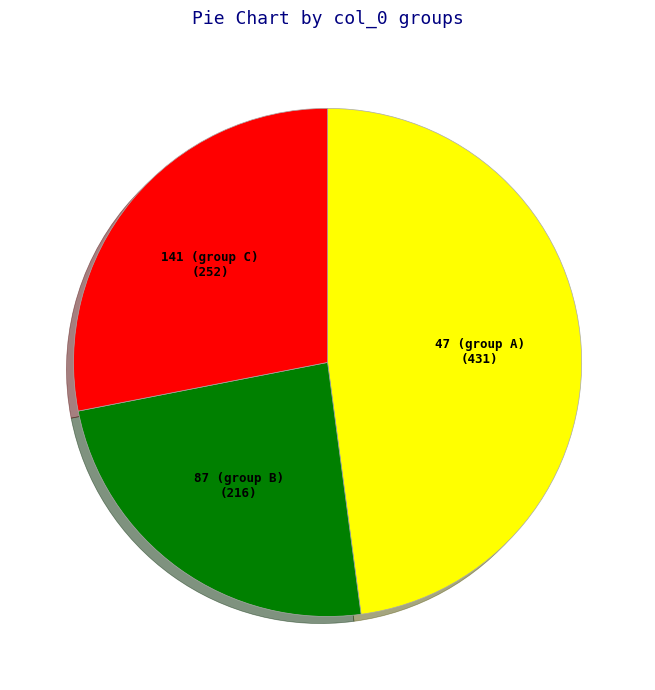

Do 87 (group B) and 141 (group C) together represent more than half of the pie?

Yes